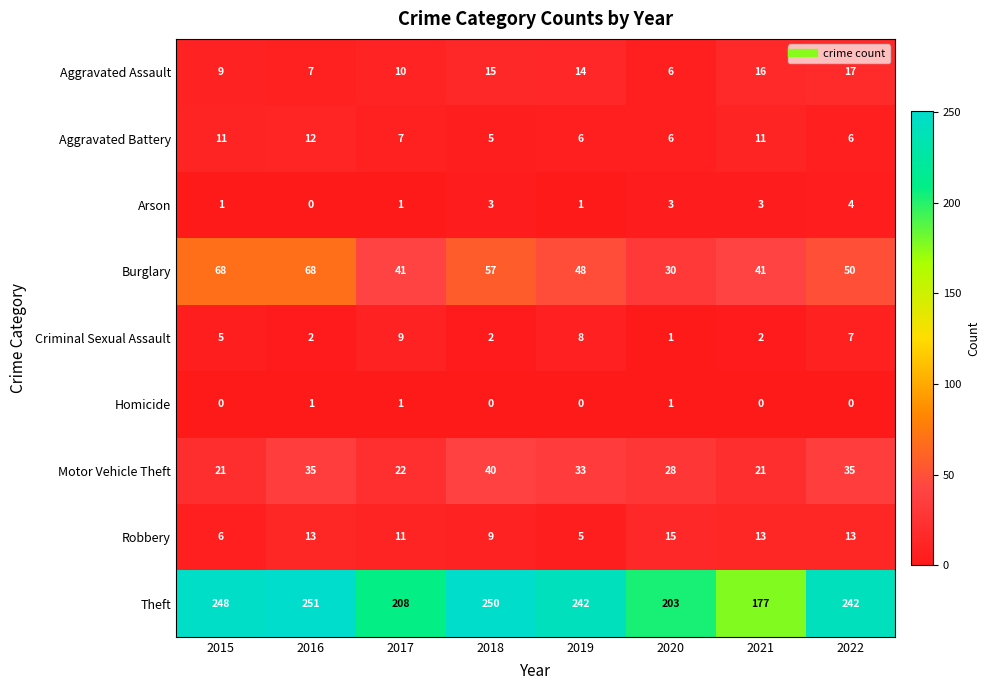

Which category has the highest value across all series?

2016